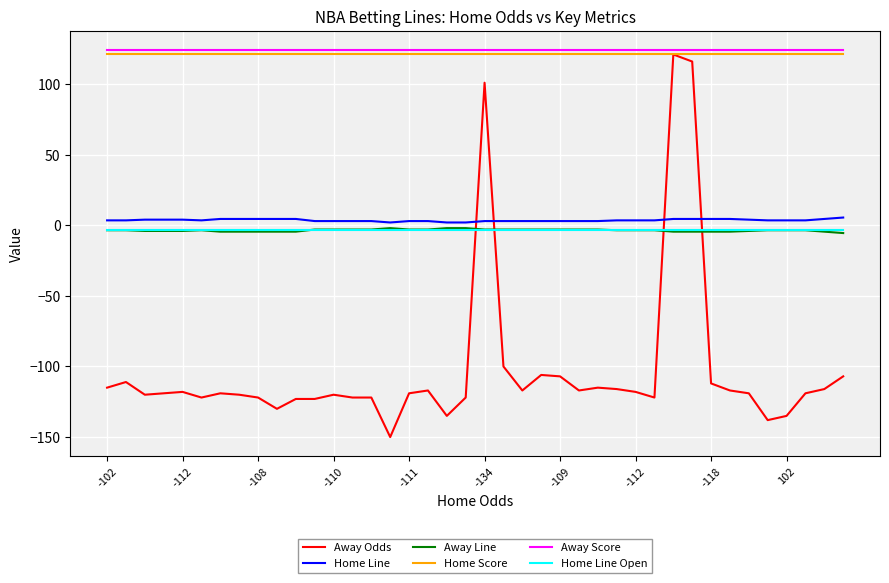

True or false: Home Line and Away Odds cross at least once.

True